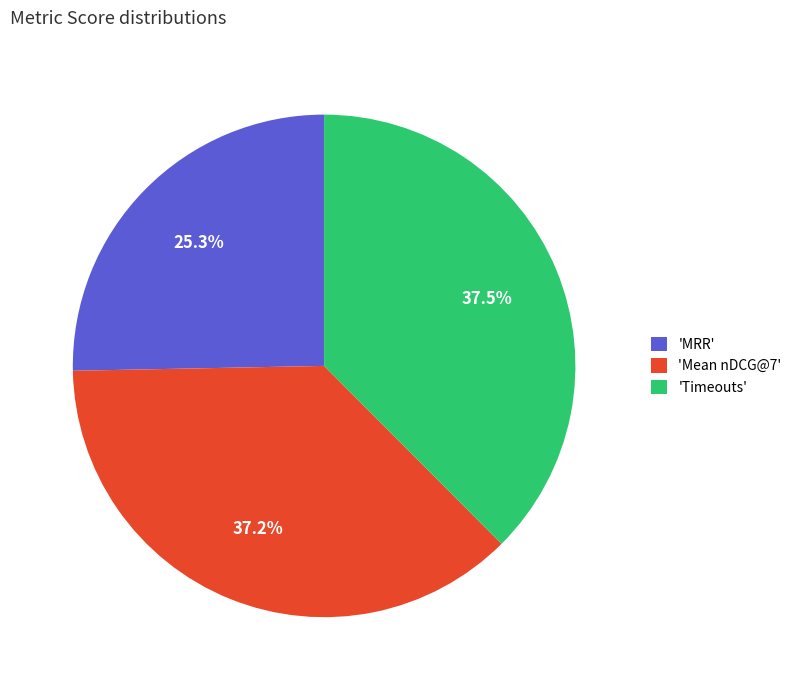

To the nearest percent, what is the difference between the largest and smallest slice percentages?

12%